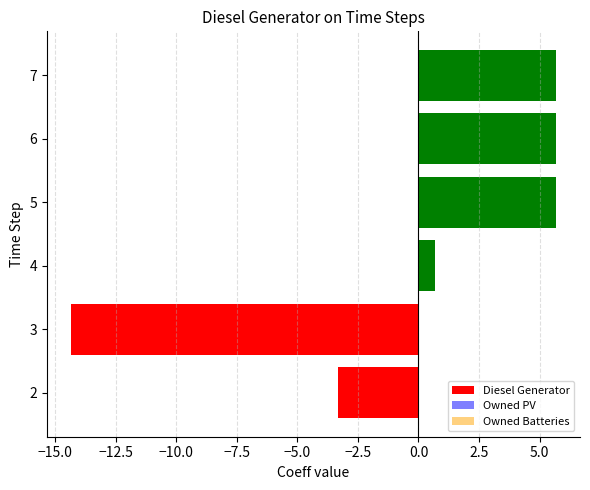

The value at 7 is 5.7. True or false?

True